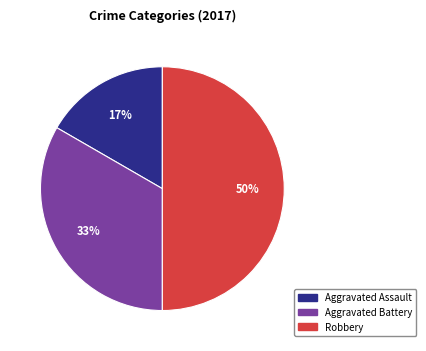

What is the largest slice in the pie chart?

Robbery